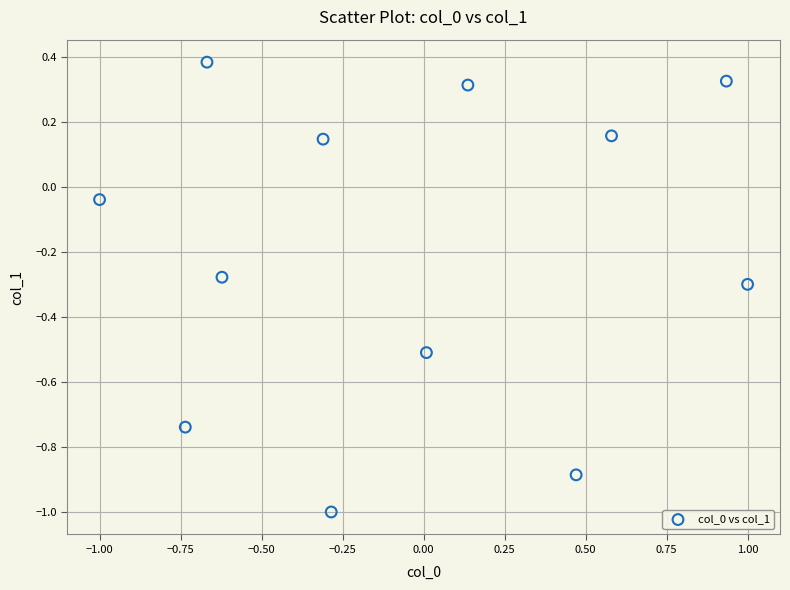

What is the range of Y values (max minus min)?

1.4